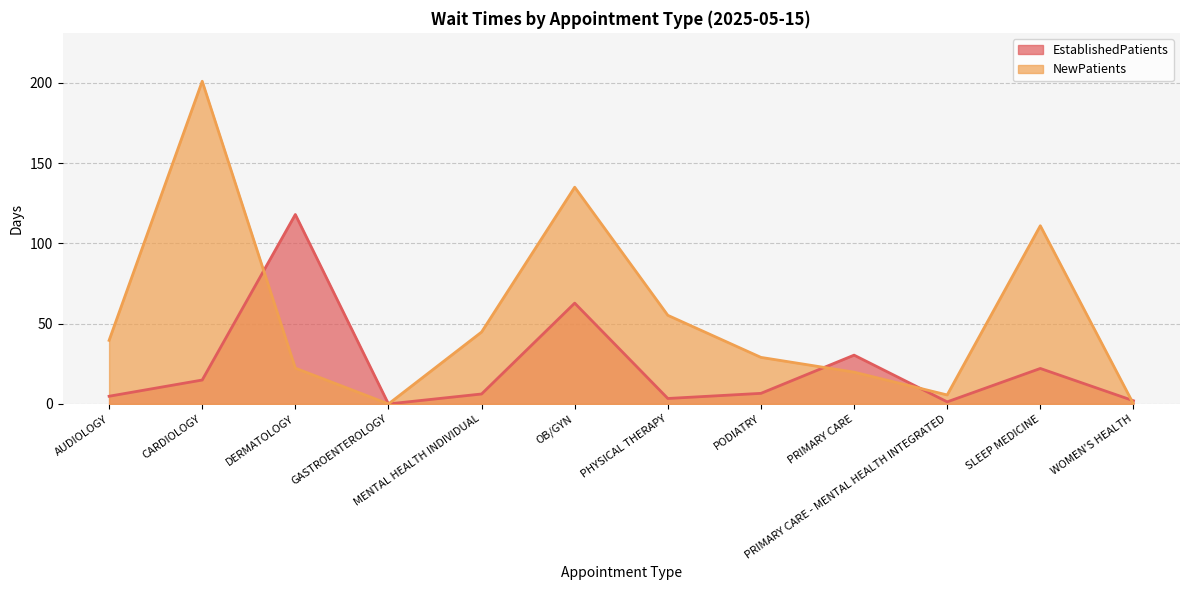

The value of EstablishedPatients at AUDIOLOGY is 1.2. True or false?

False